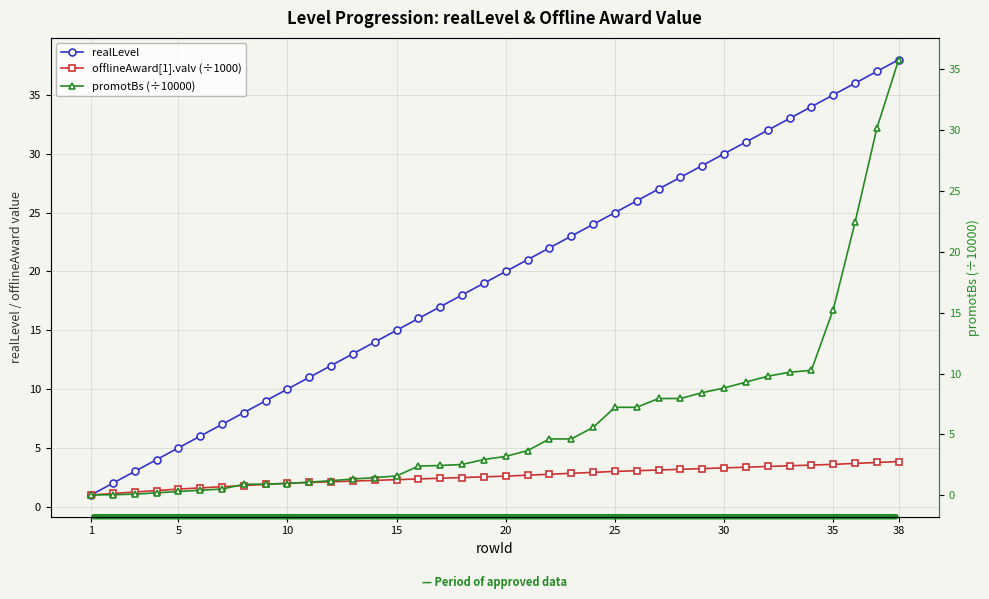

How many lines are shown in the chart?

3